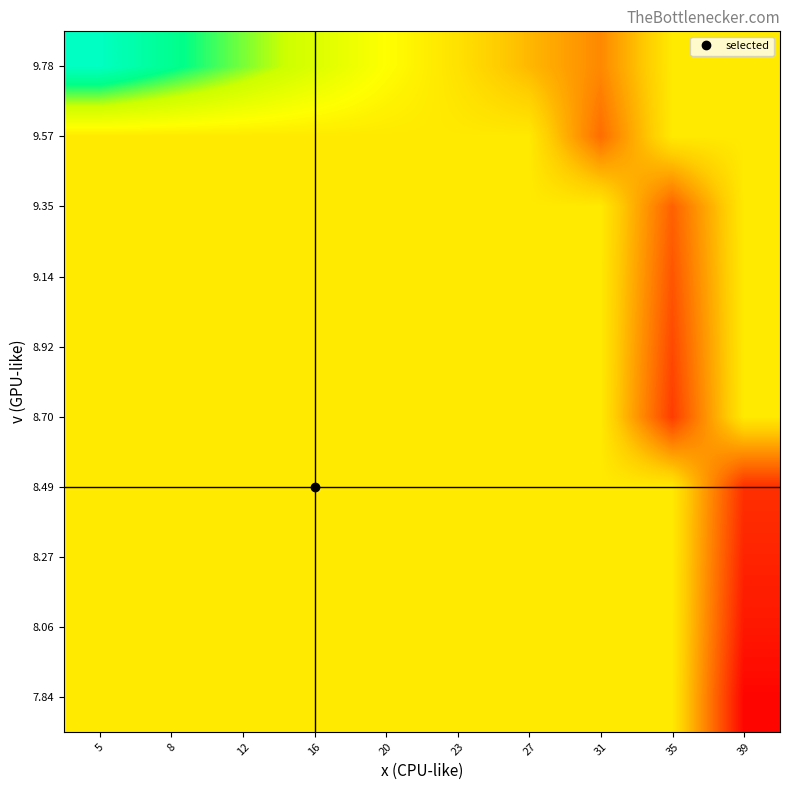

Which category has the lowest value across all series?

39